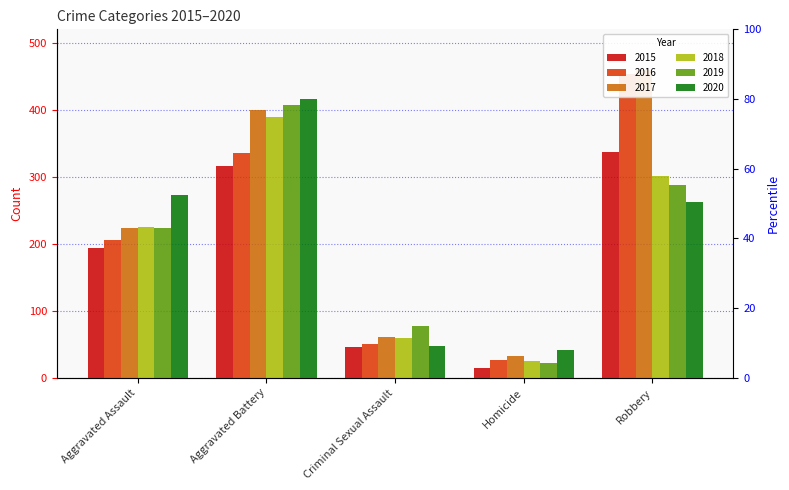

What is the difference between the maximum and second lowest values in the 2016 series?

404